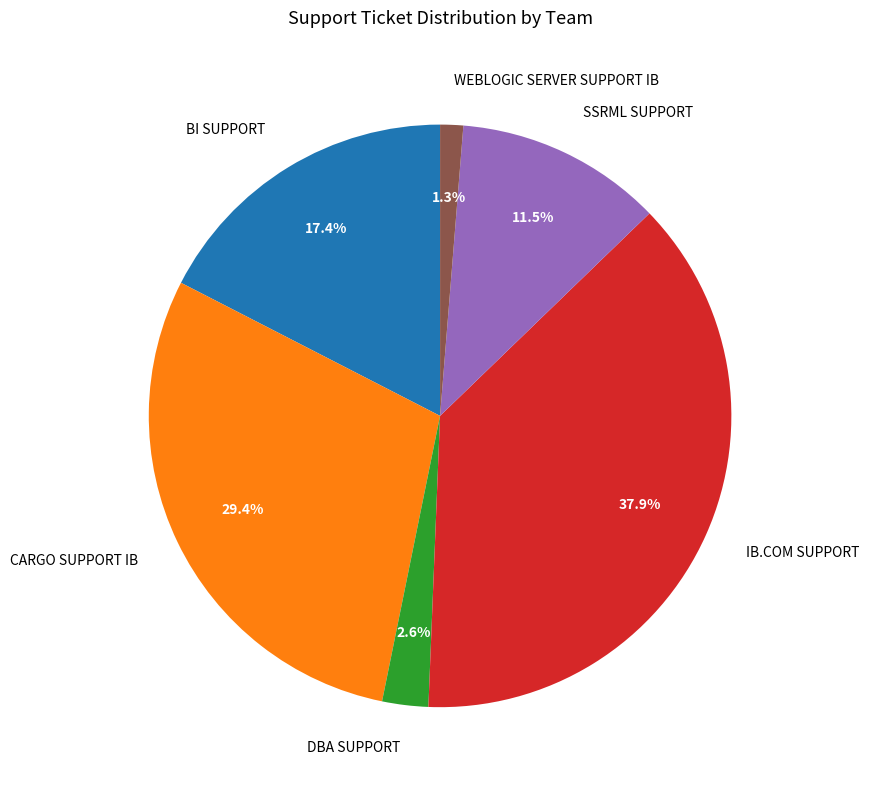

What is the ratio of the value at DBA SUPPORT to the value at WEBLOGIC SERVER SUPPORT IB?

2.0